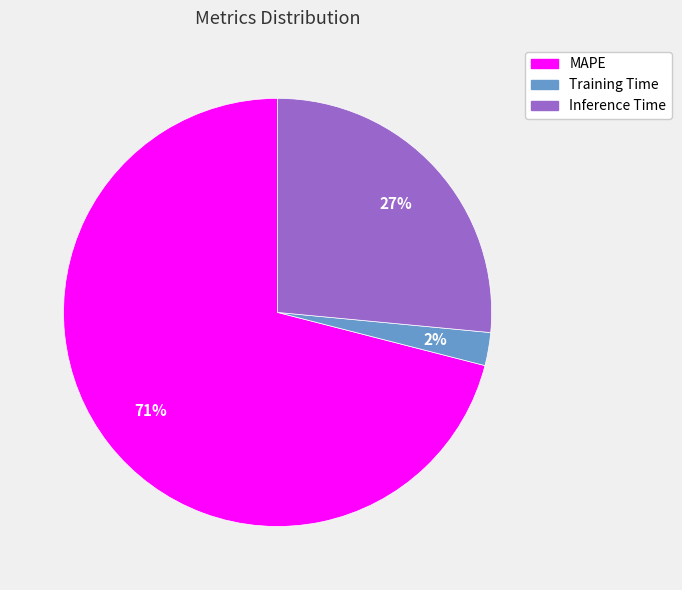

What is the largest slice in the pie chart?

MAPE